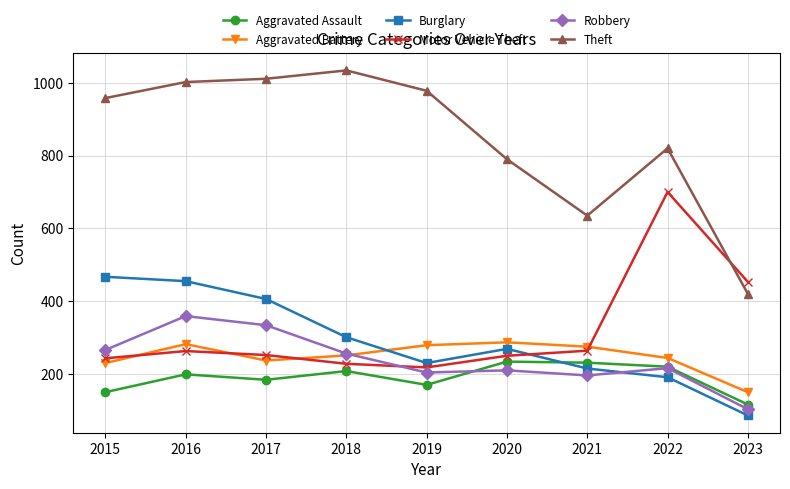

Rank the series by their maximum value, from lowest to highest.

Aggravated Assault, Aggravated Battery, Robbery, Burglary, Motor Vehicle Theft, Theft